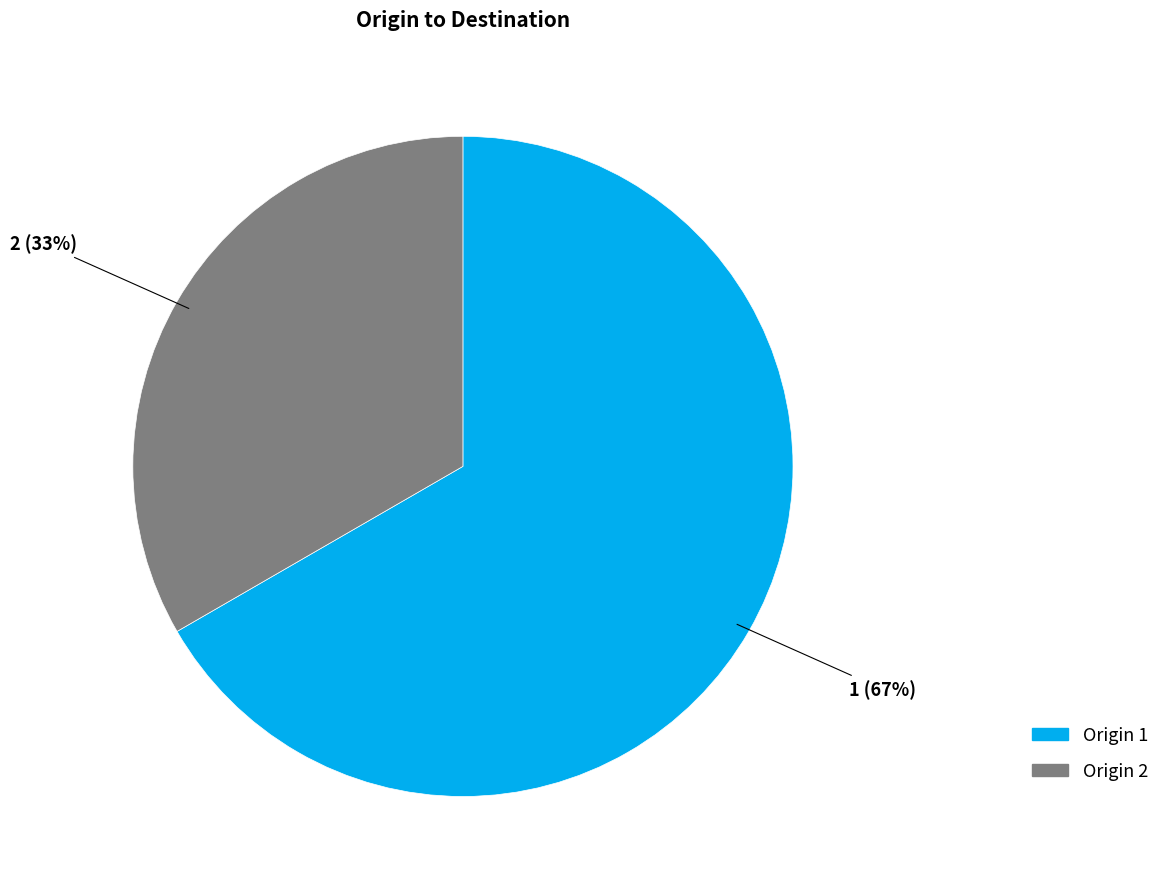

Is there any slice that represents more than half of the pie?

Yes